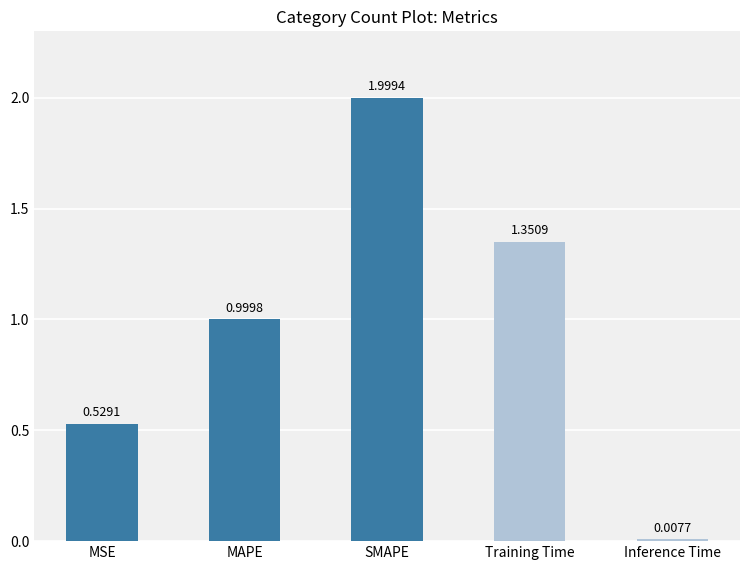

List the labels in order of value, smallest first.

Inference Time, MSE, MAPE, Training Time, SMAPE